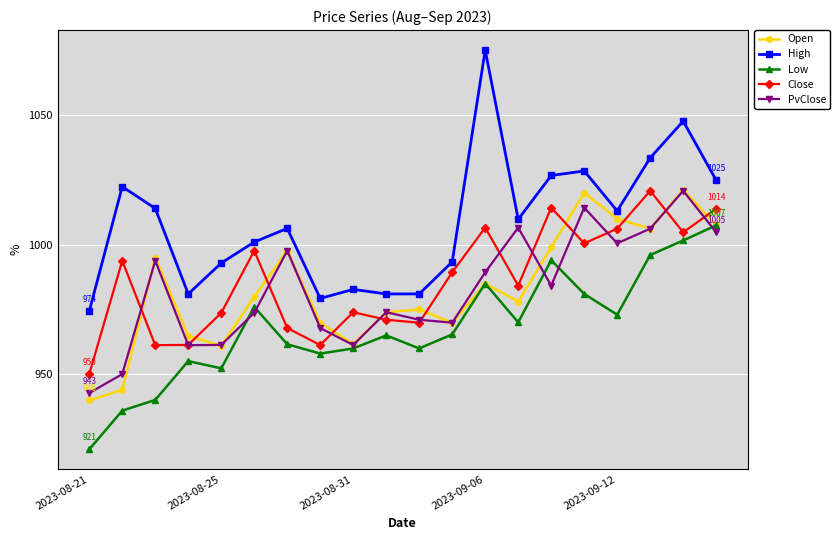

Which series has the widest spread of values?

High